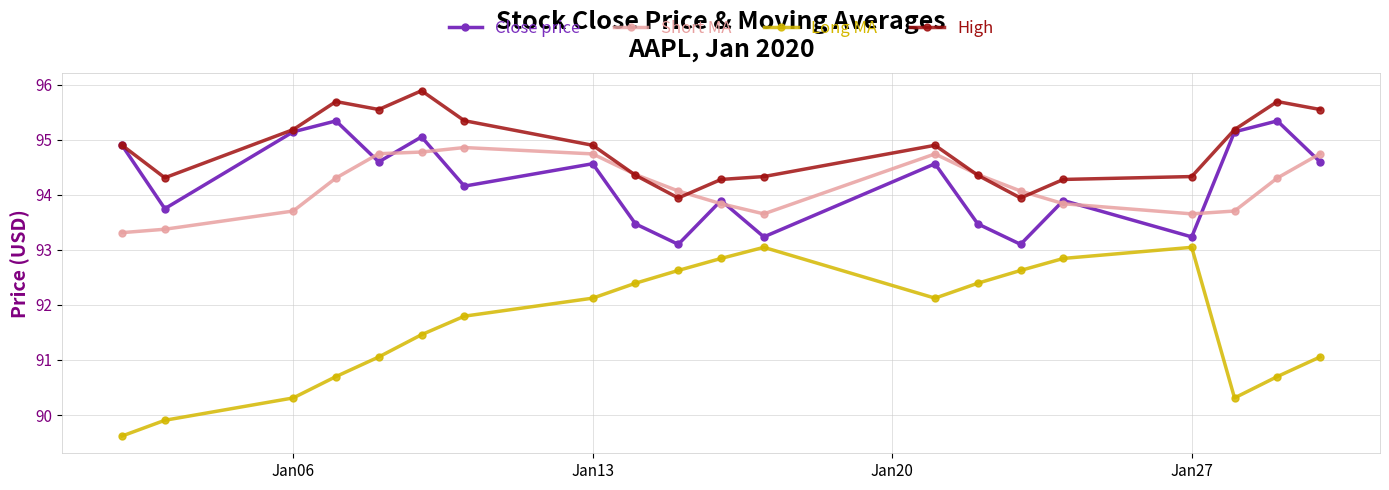

What is the greatest value displayed?

95.9